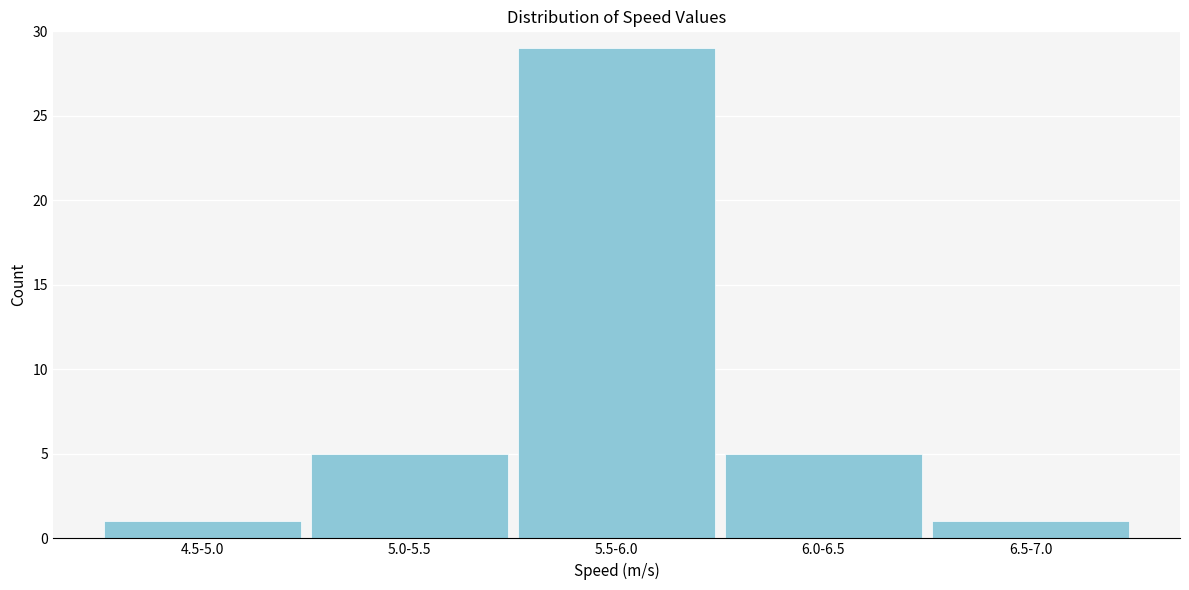

Reading left to right, list all the values displayed in this chart.

4.5-5.0=1	5.0-5.5=5	5.5-6.0=29	6.0-6.5=5	6.5-7.0=1